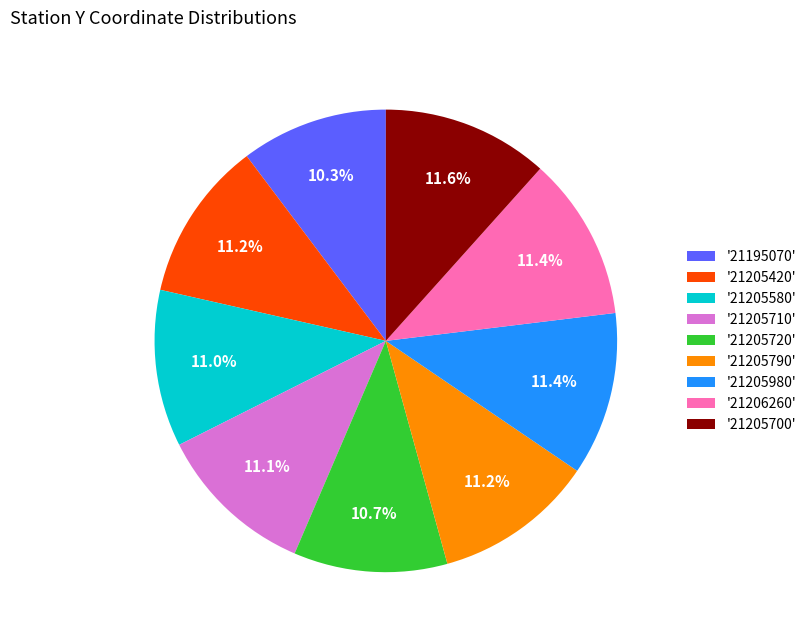

Does any single category account for the majority?

No